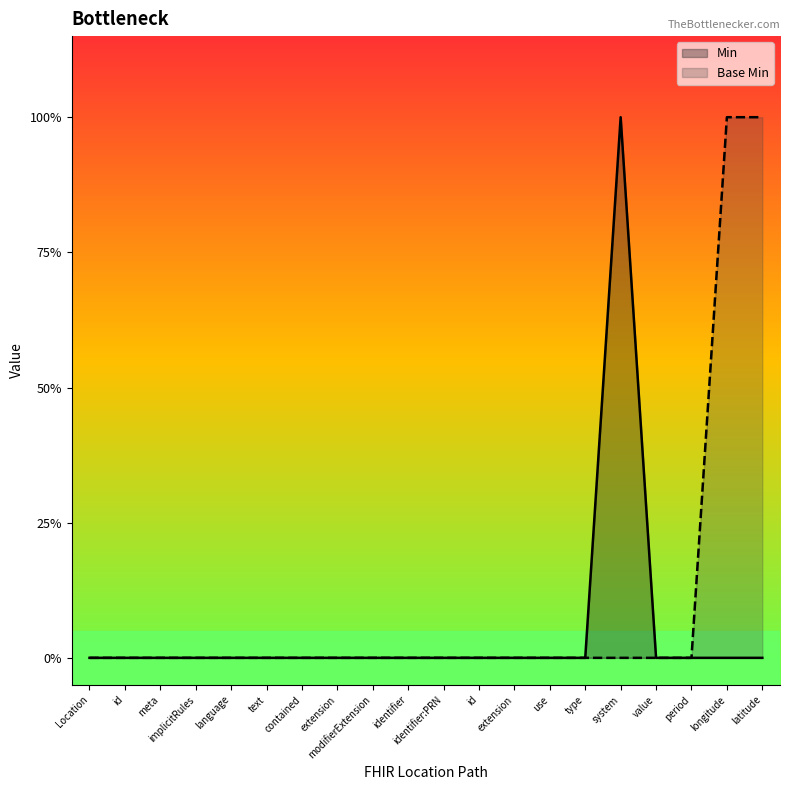

Does the chart display data point markers on the line(s)?

No